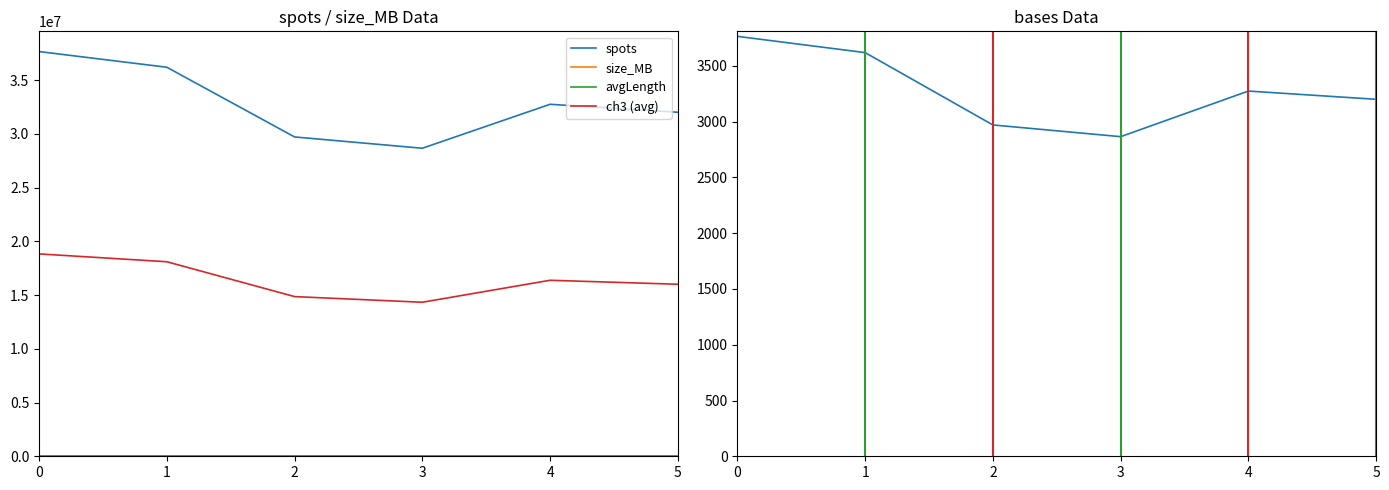

Count the size_MB values in the range 2032 to 2465.

4